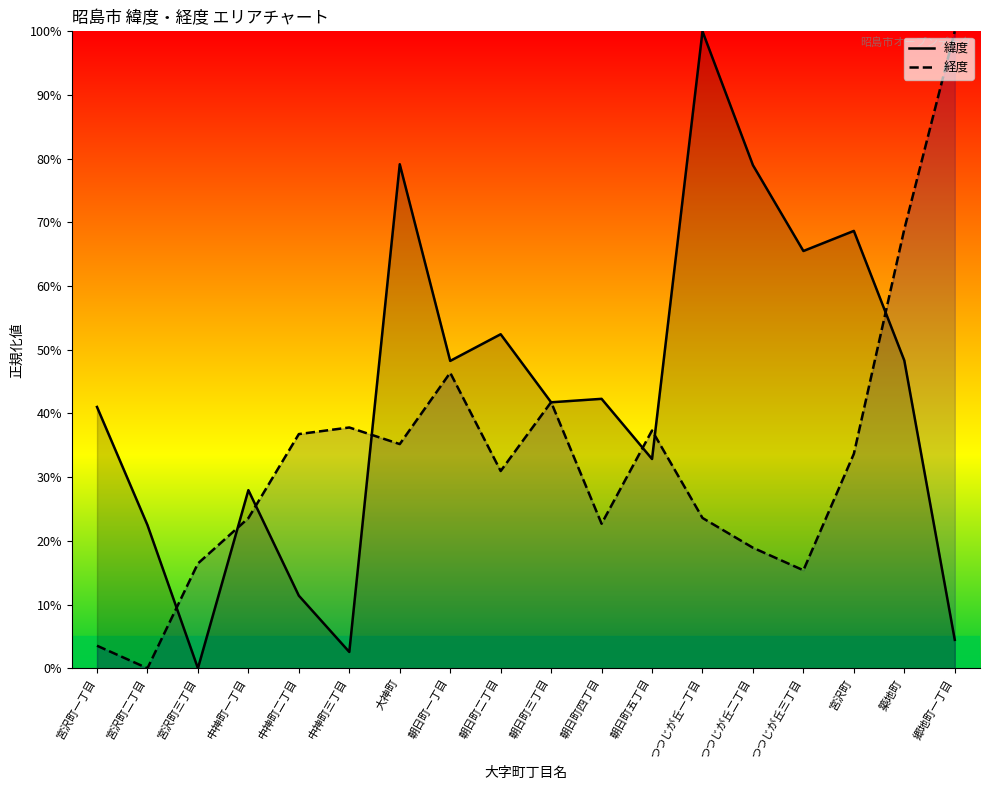

Does the chart display data point markers on the line(s)?

No